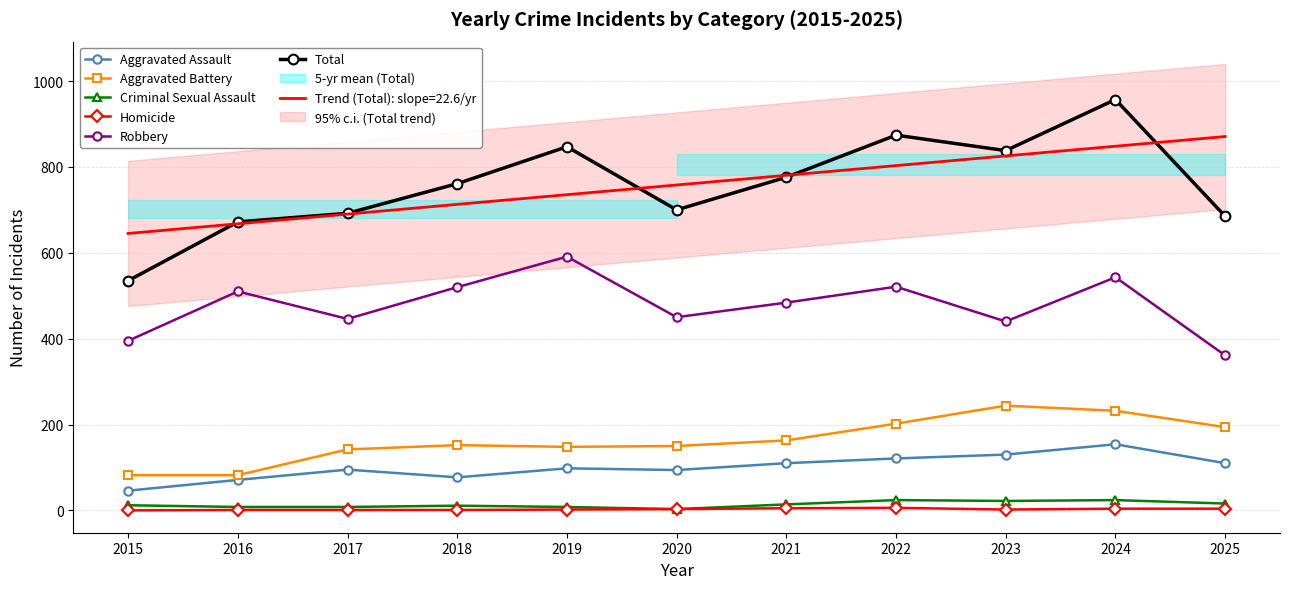

True or false: Robbery has a value of 450 at 2020.

True